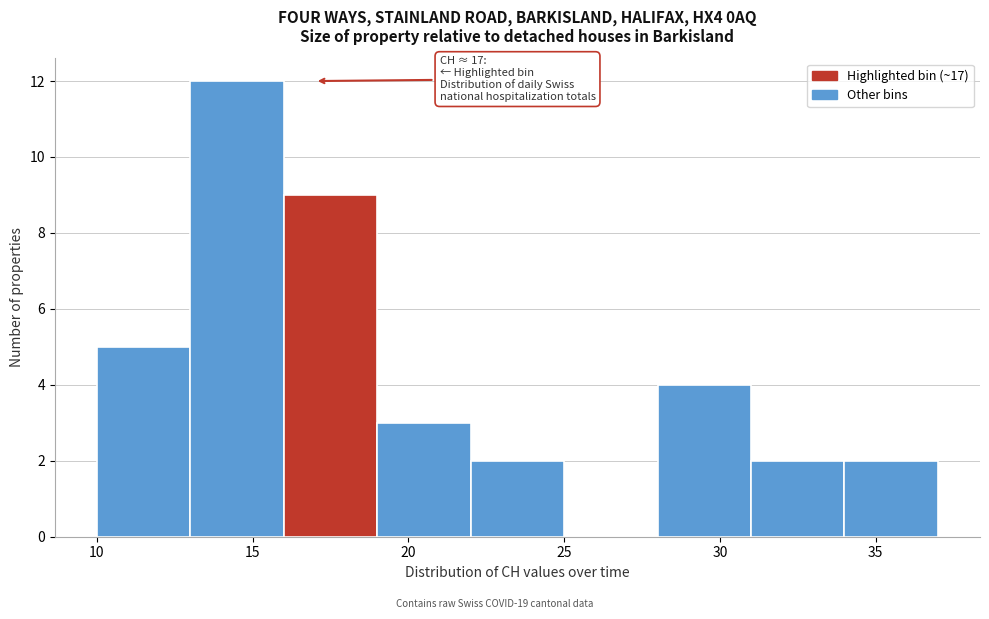

Which range on the x-axis has the tallest bar?

13 to 16